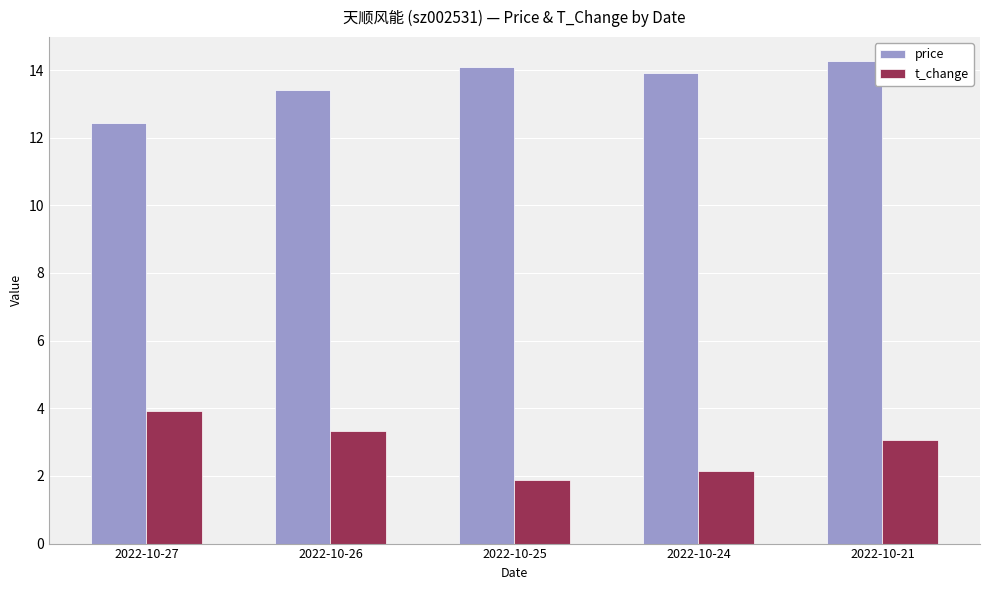

Does the chart contain stacked bars?

No